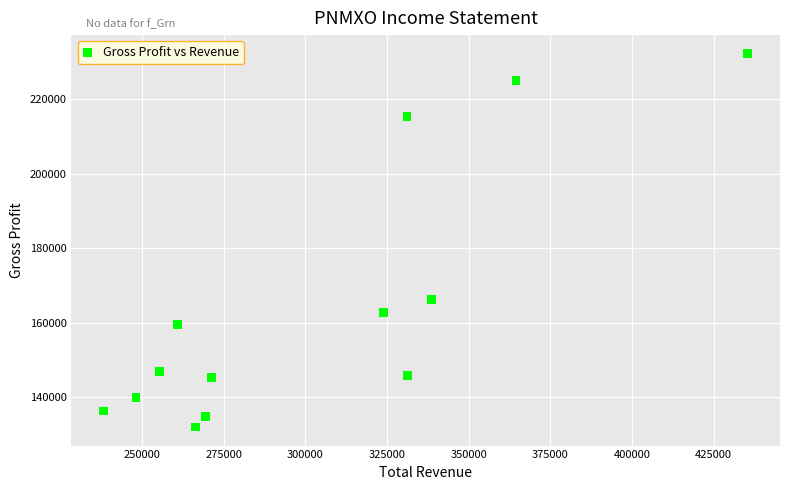

What is the range of X values (max minus min)?

197300